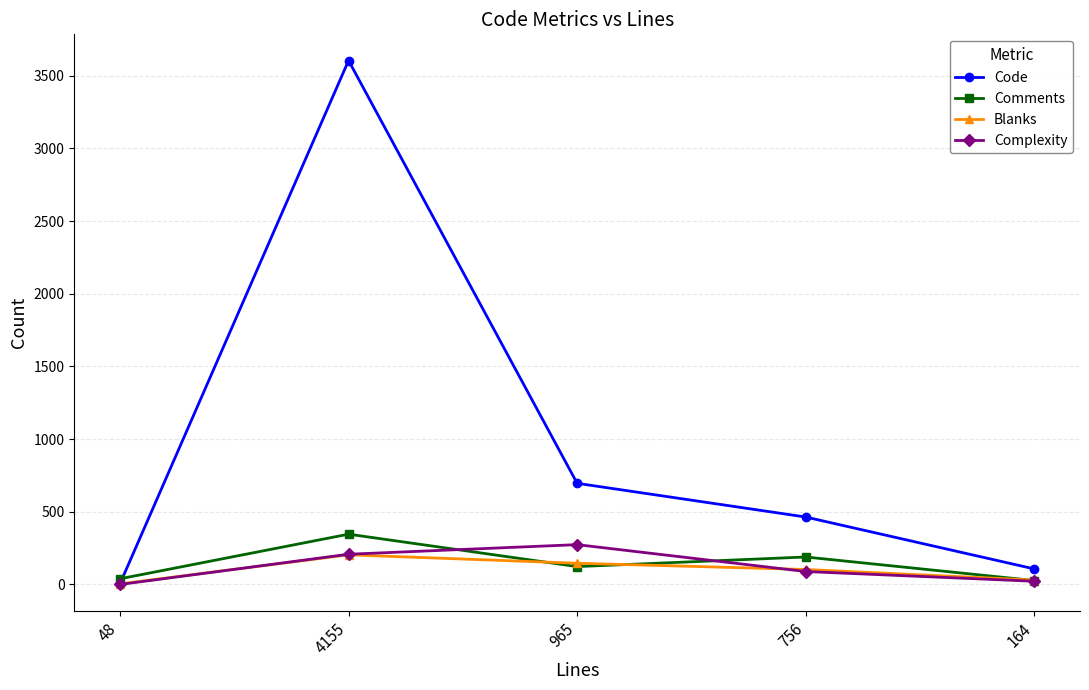

Is it true that Blanks equals 204 at 4155?

True